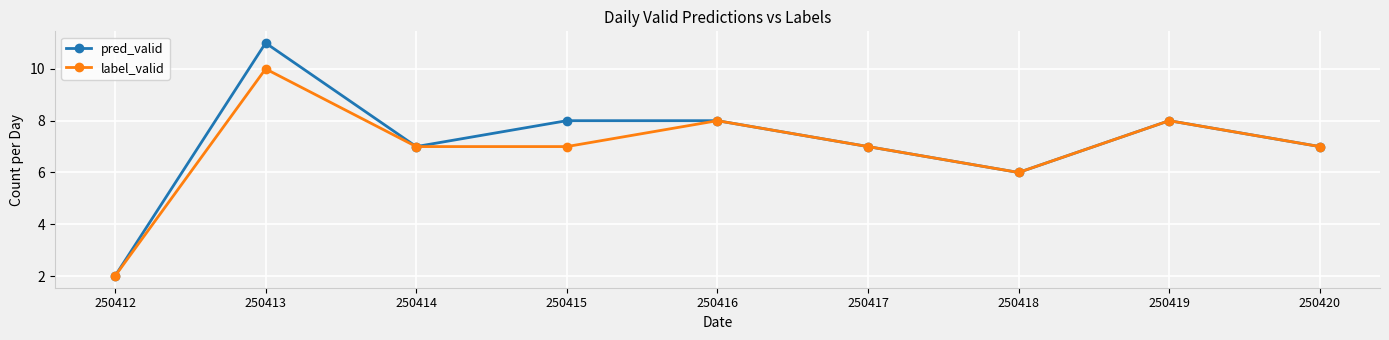

List the series in order of their peak value, highest first.

pred_valid, label_valid